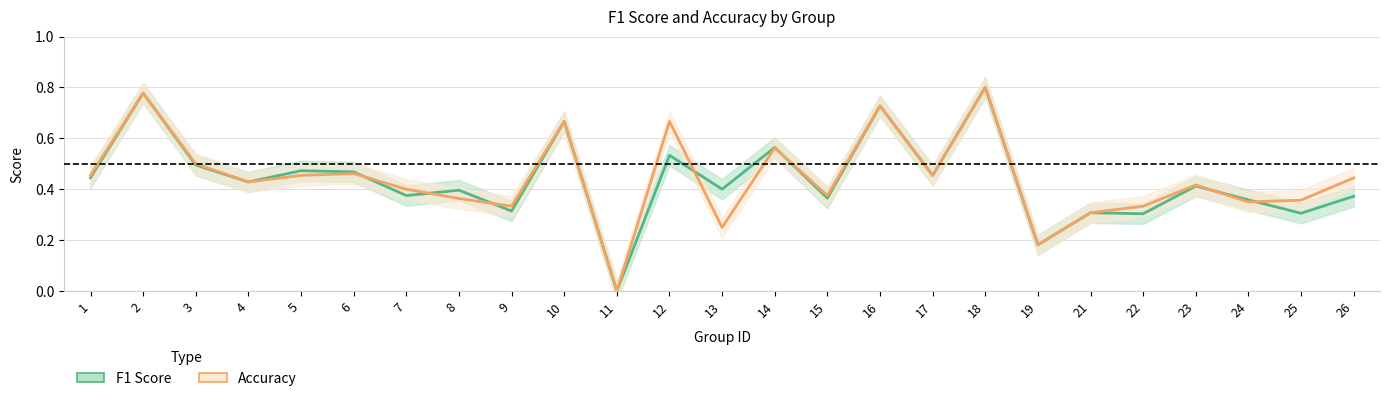

The value of f1_line at 14 is 0.8. True or false?

False